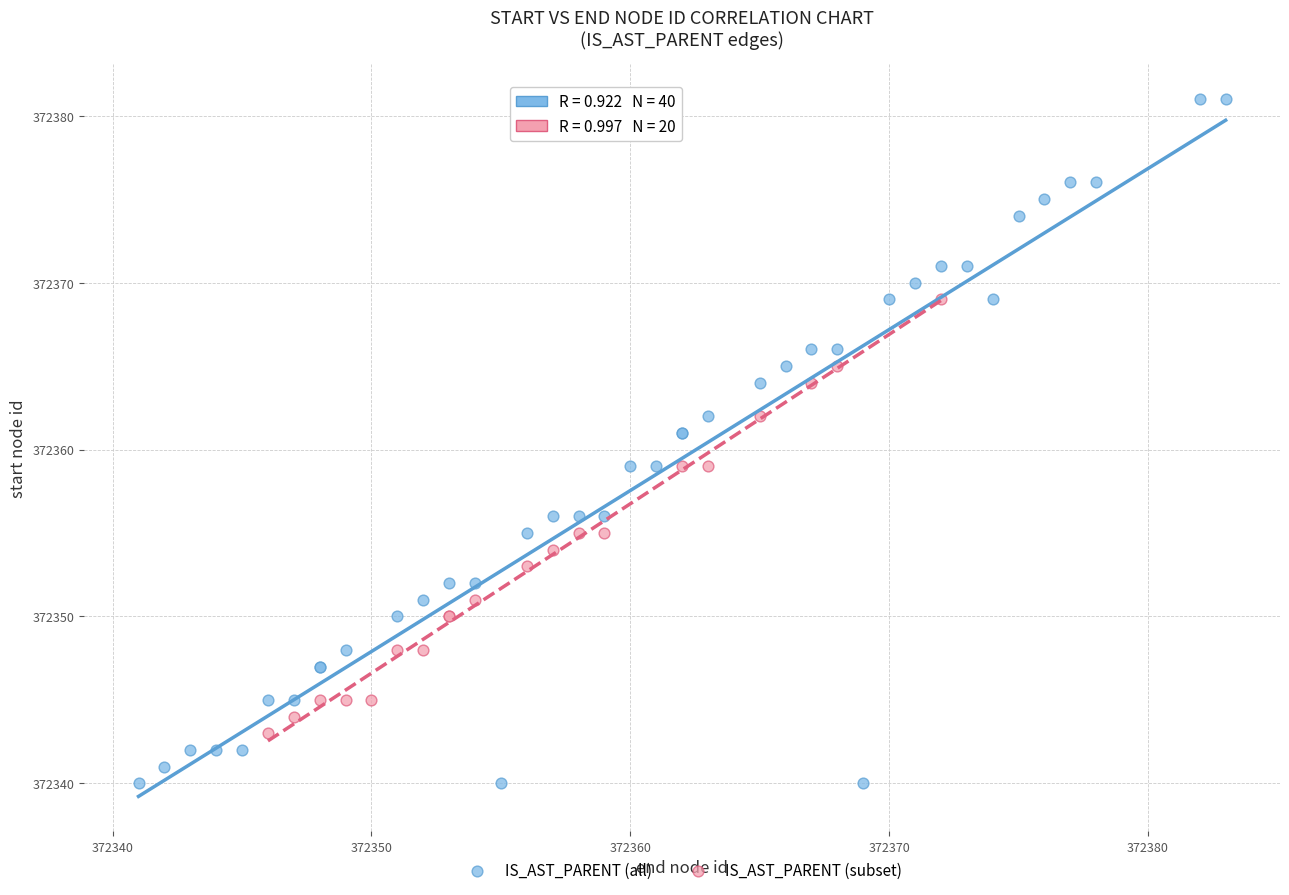

Which series reaches the maximum Y coordinate?

IS_AST_PARENT (all)